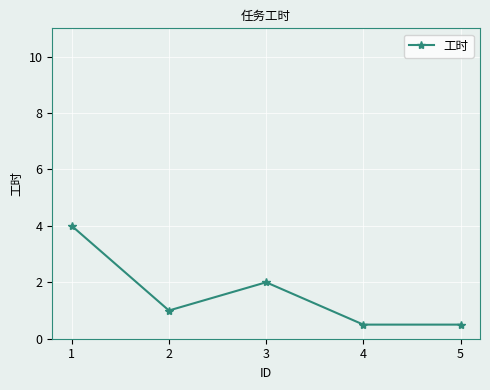

What is the ratio of the value at 4 to the value at 1?

0.1